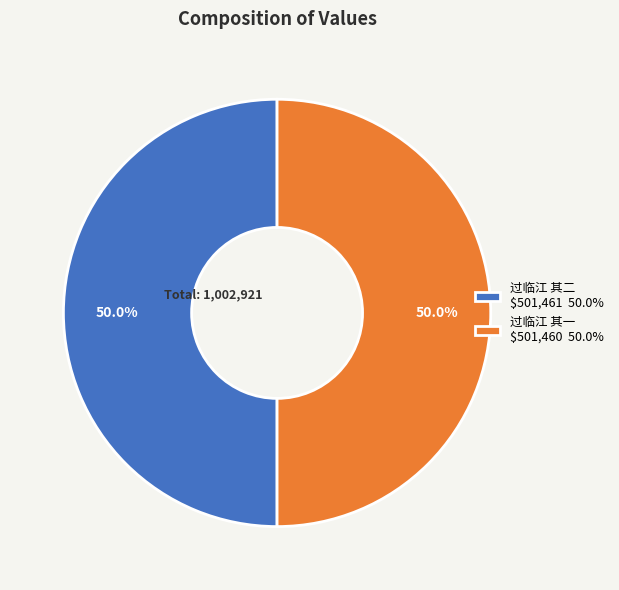

To the nearest percent, what is the average slice percentage?

50%